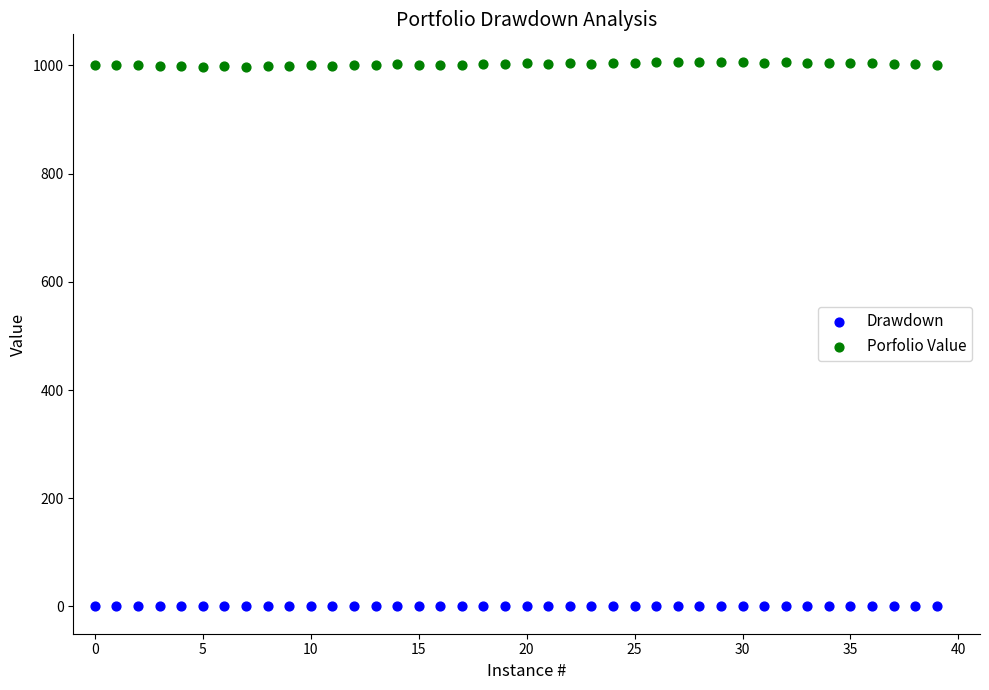

What are all the series names shown in the legend?

Drawdown, Porfolio Value